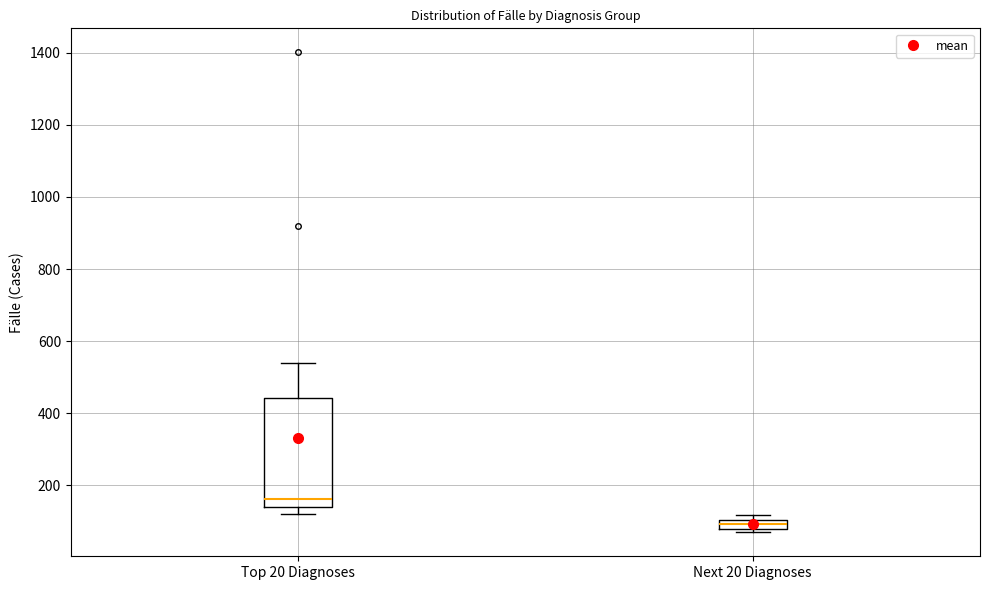

Which box is the tallest, from its lower edge to its upper edge?

Top 20 Diagnoses